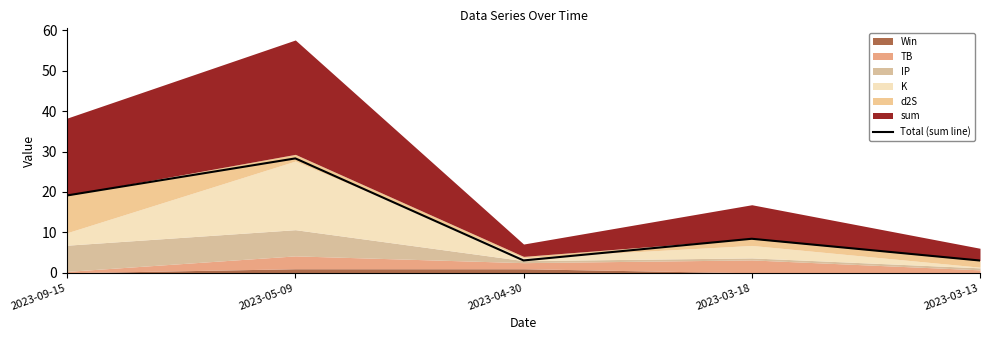

True or false: the data shows 3.1 at 2023-04-30.

True